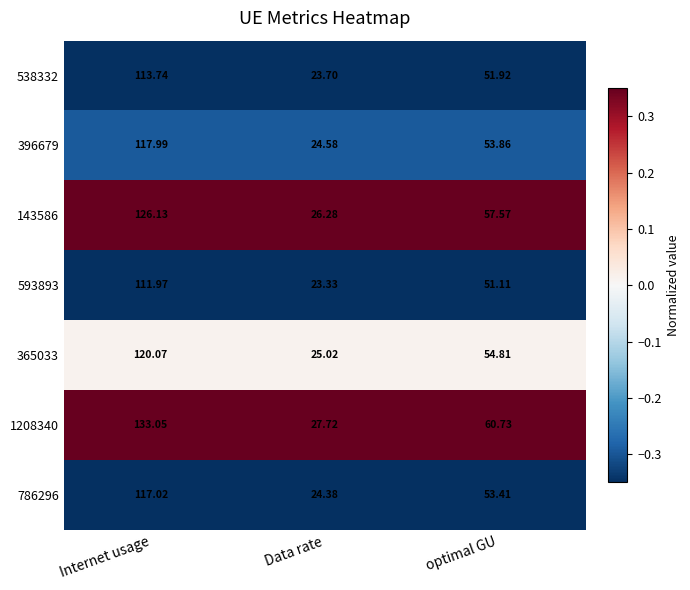

How many data points does each series have?

3